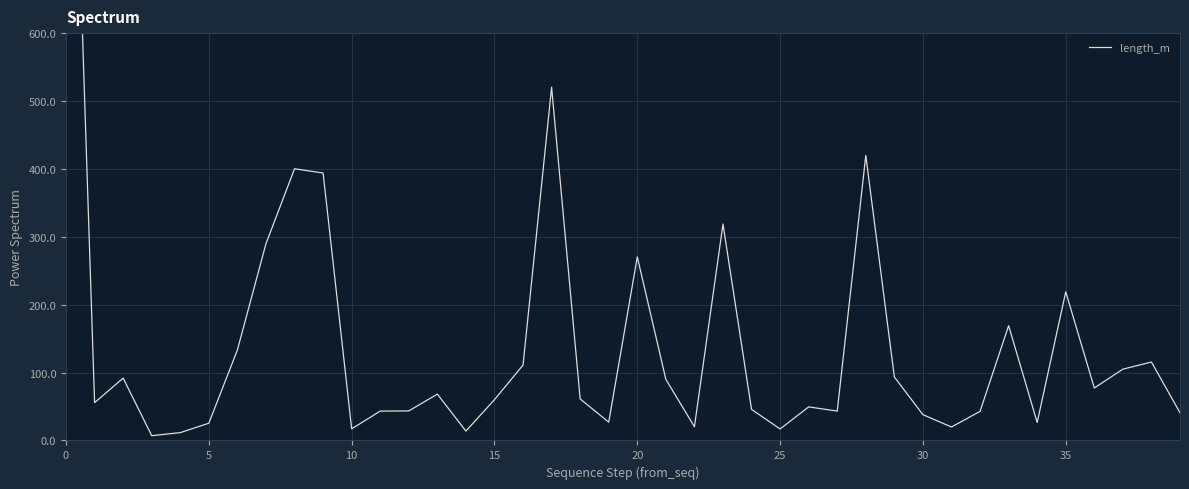

Approximately how many times larger is the value at 26 compared to 14?

3.6